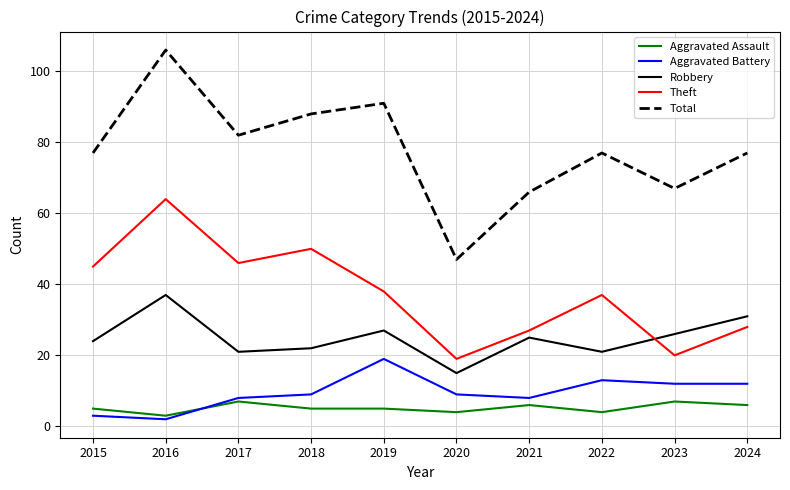

True or false: Robbery and Total intersect in this chart.

False